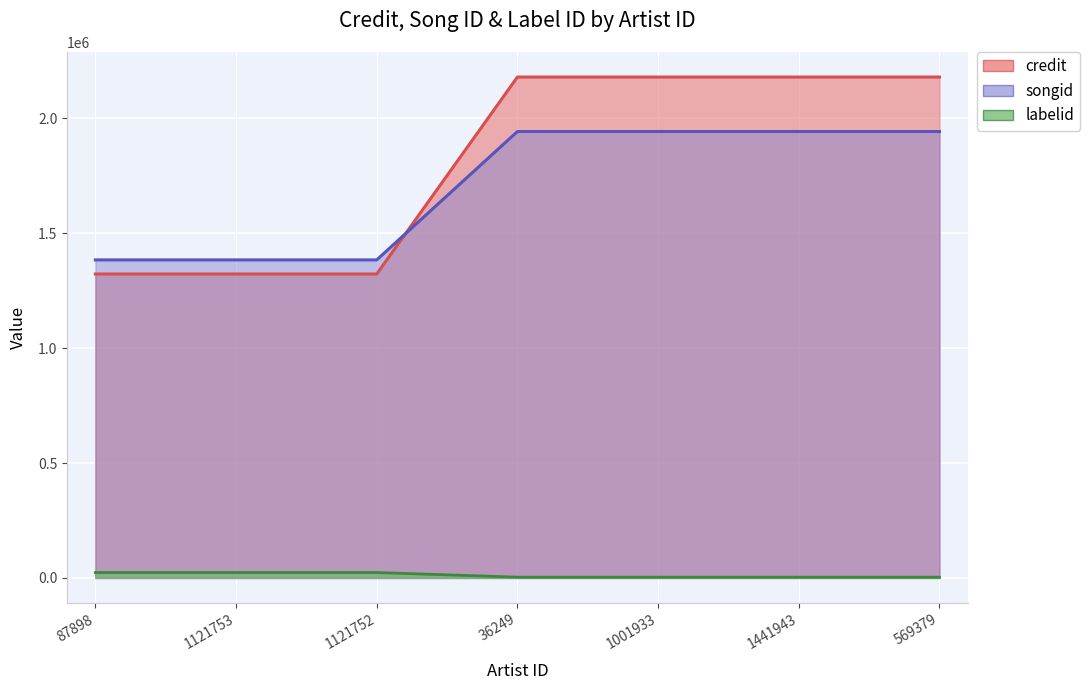

List the labels in order of songid value, largest first.

36249, 1001933, 1441943, 569379, 87898, 1121753, 1121752